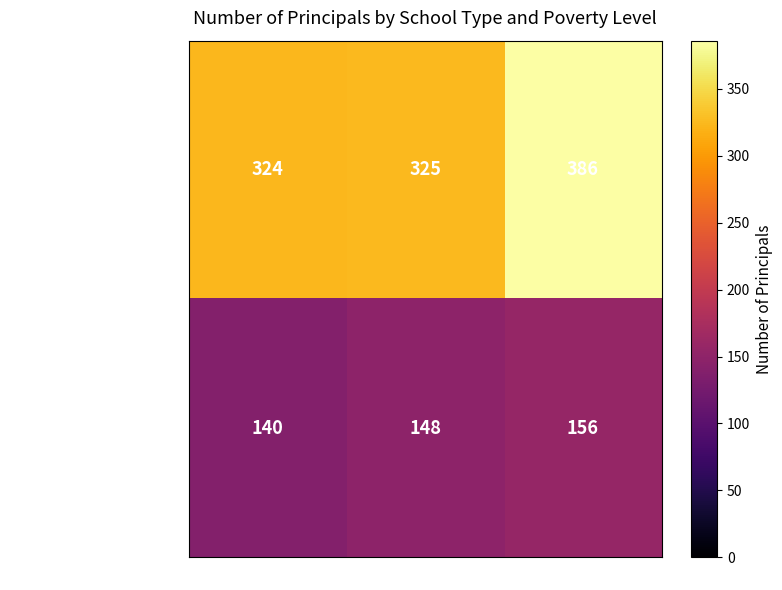

True or false: Elementary & Middle Schools has a value of 324 at High Poverty School.

True